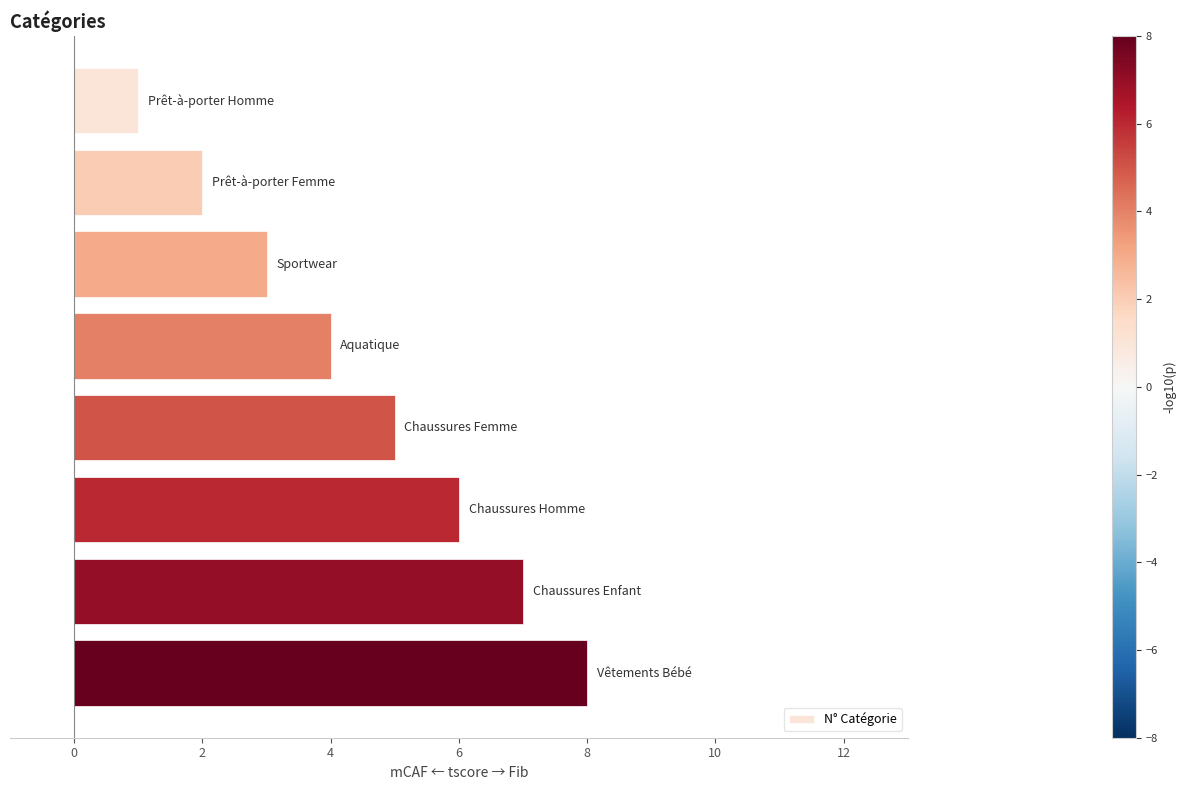

What is the sum of all values?

36